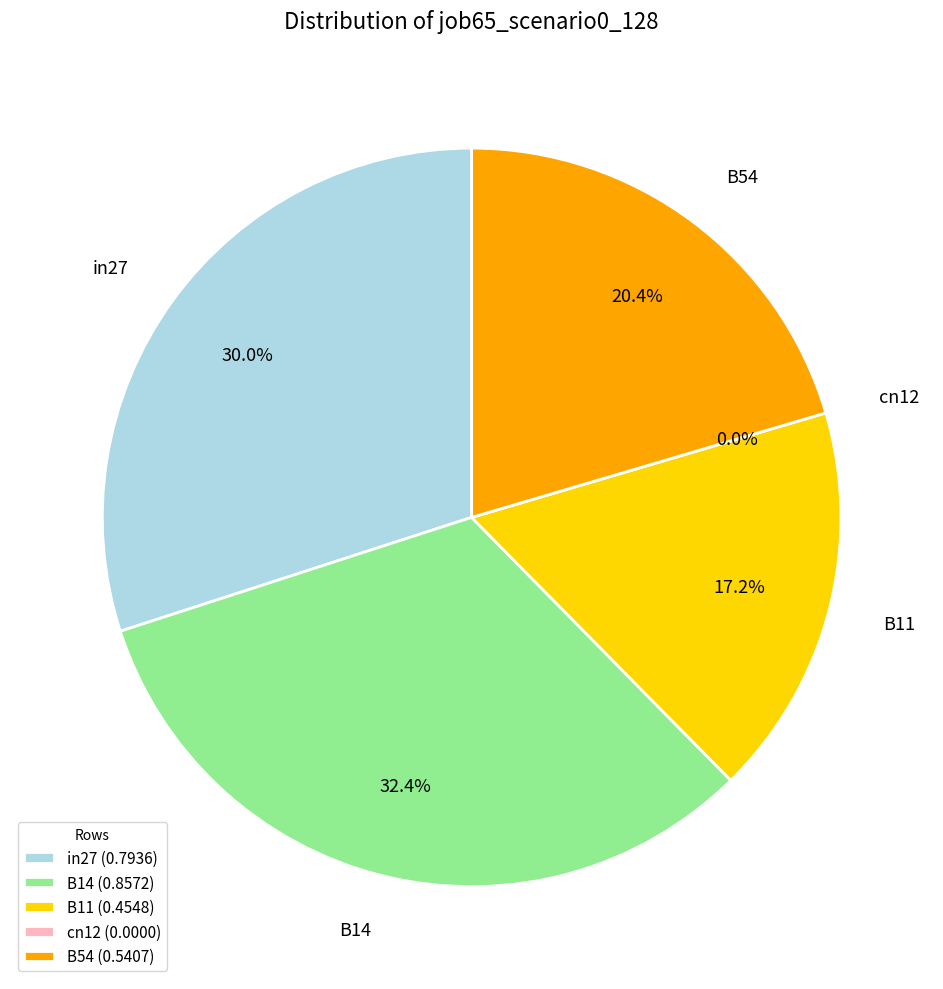

To the nearest percent, what percentage of the pie is B54?

20%